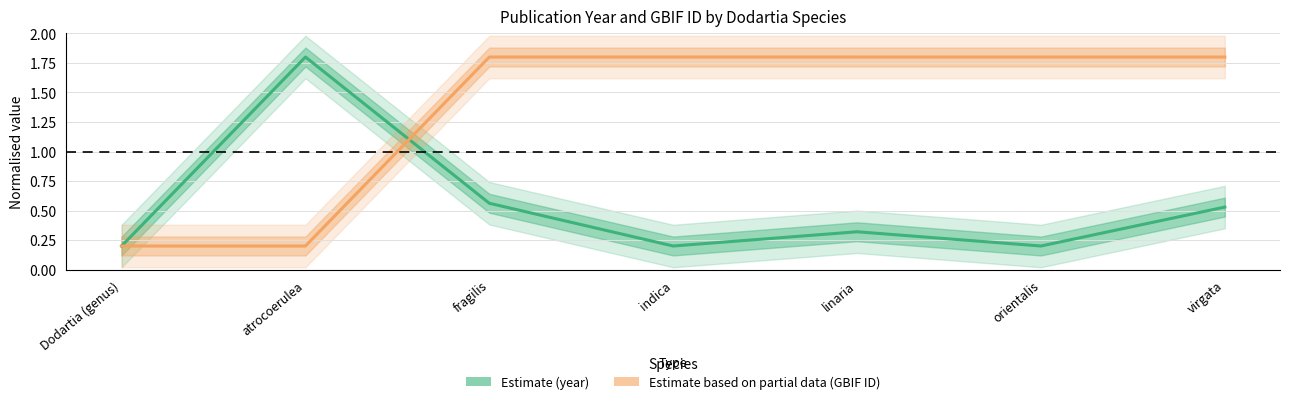

At which category does the chart reach its minimum across all series?

Dodartia (genus)